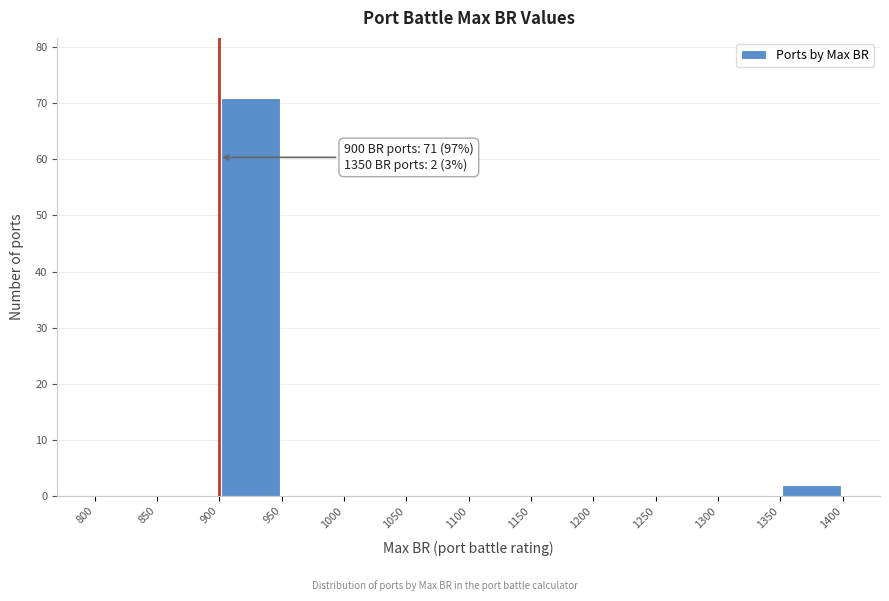

Over which range of the x-axis is the bar tallest?

900 to 950